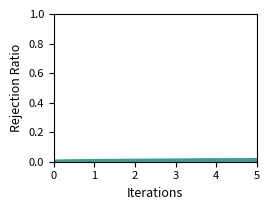

What is the sum of all values?

0.1